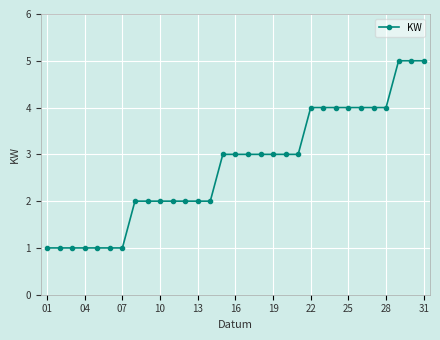

What is the average value?

3